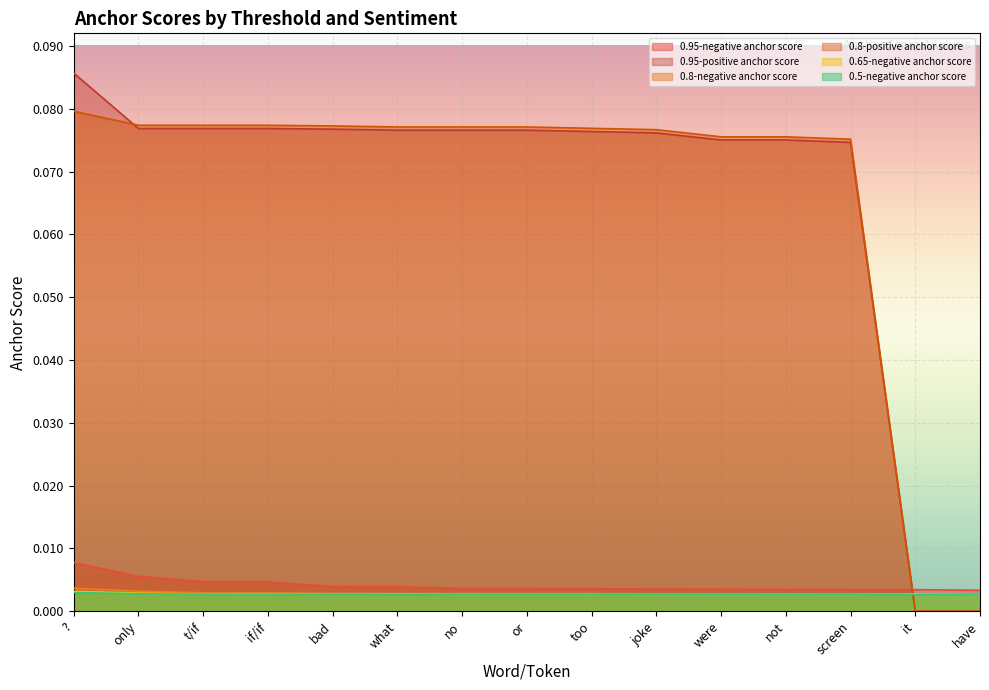

List the series in order of their peak value, lowest first.

0.5-negative anchor score, 0.65-negative anchor score, 0.8-negative anchor score, 0.95-negative anchor score, 0.8-positive anchor score, 0.95-positive anchor score